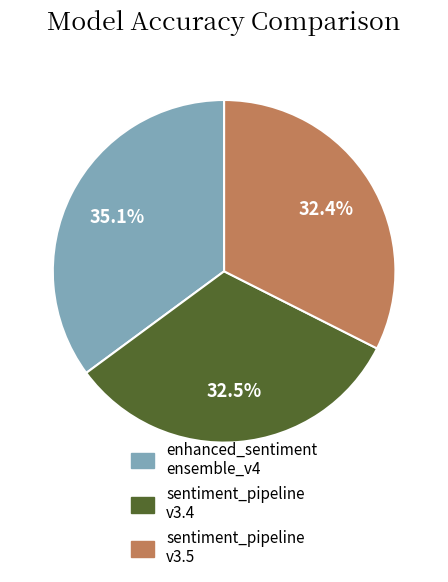

Is there any slice that represents more than half of the pie?

No